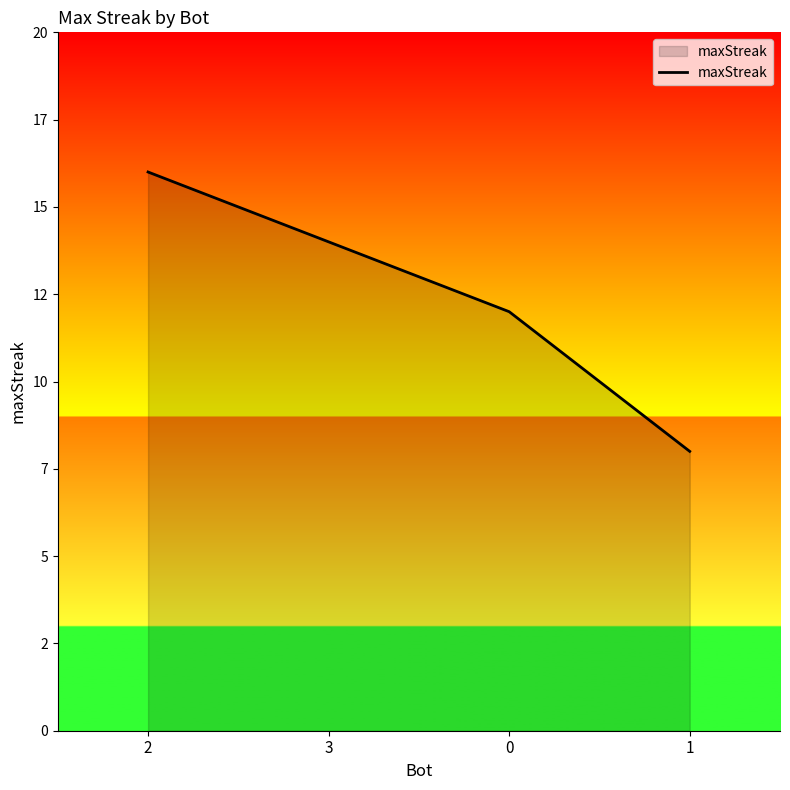

Read the value at 3.

14